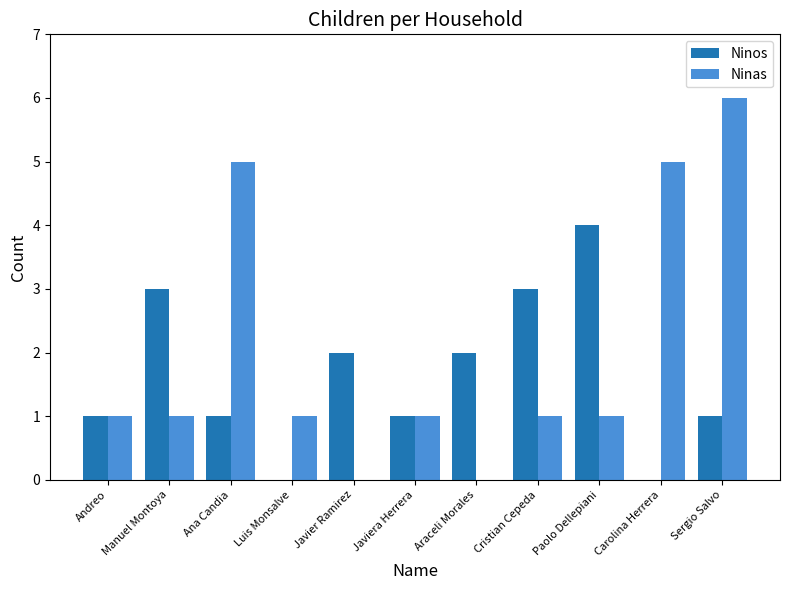

What is the average value of the Ninos series?

2